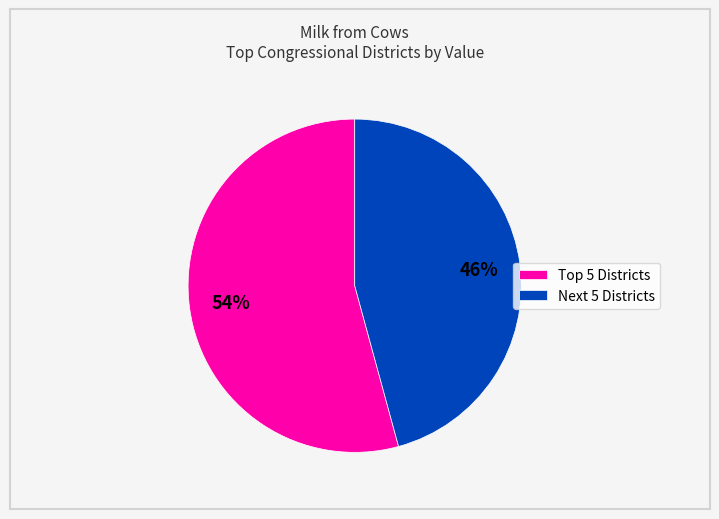

What percentage is the Next 5 Districts slice, to the nearest percent?

46%